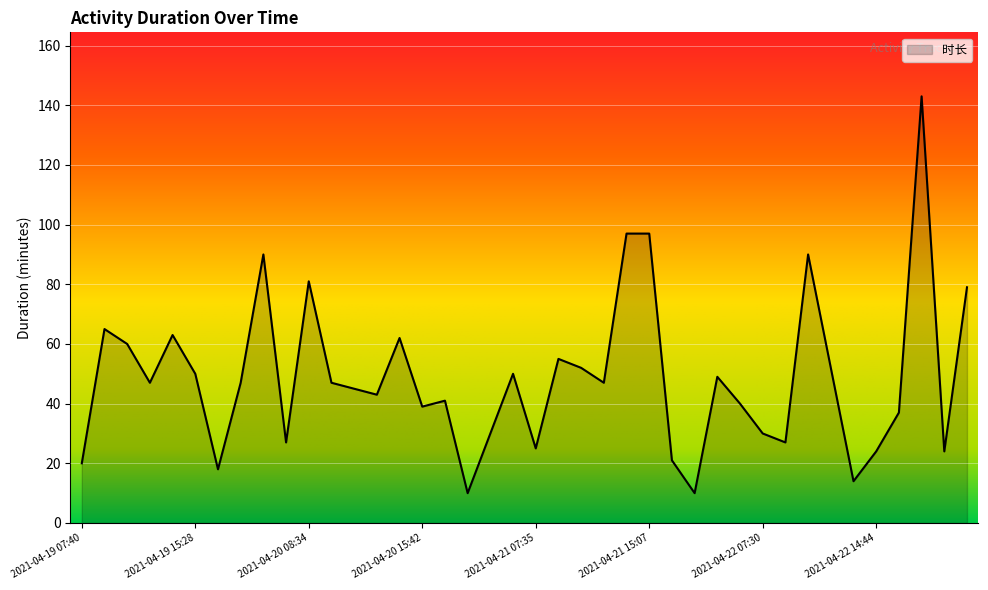

What is the smallest value displayed?

10